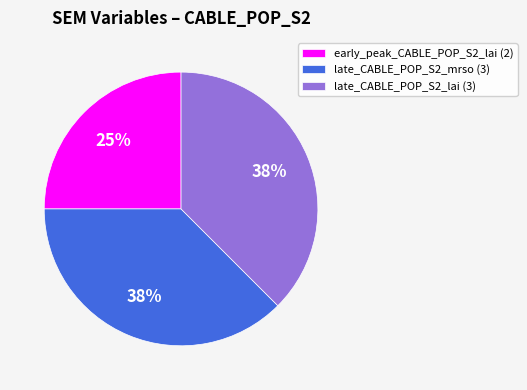

To the nearest percent, what percentage of the pie is early_peak_CABLE_POP_S2_lai (2)?

25%